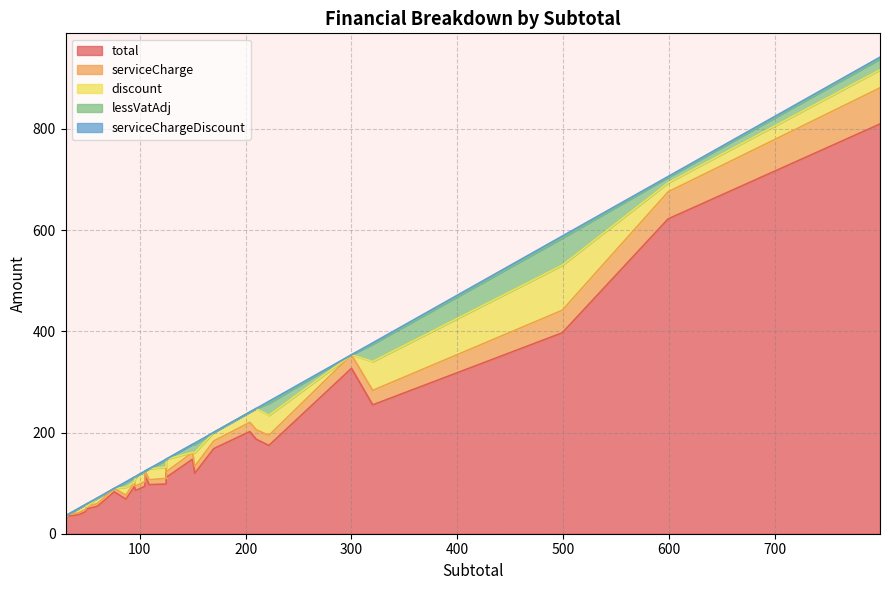

Does the chart display data point markers on the line(s)?

No